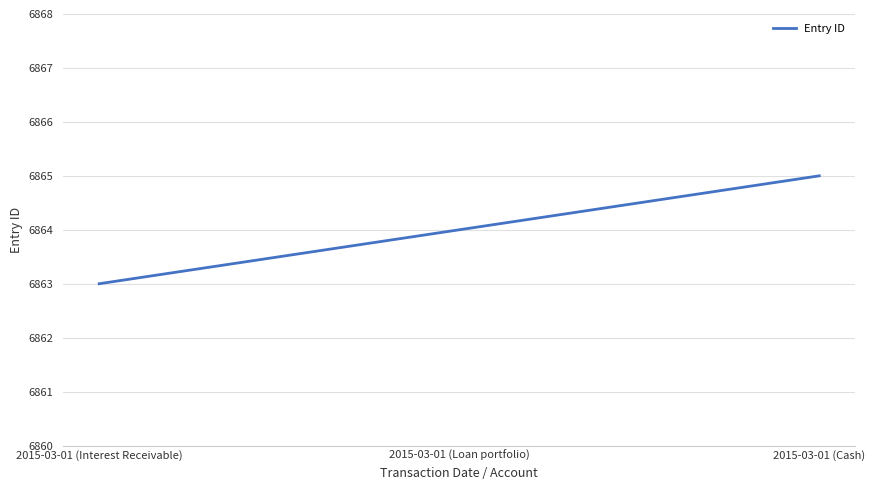

The chart shows a value of 6864 at 2015-03-01 (Loan portfolio). True or false?

True